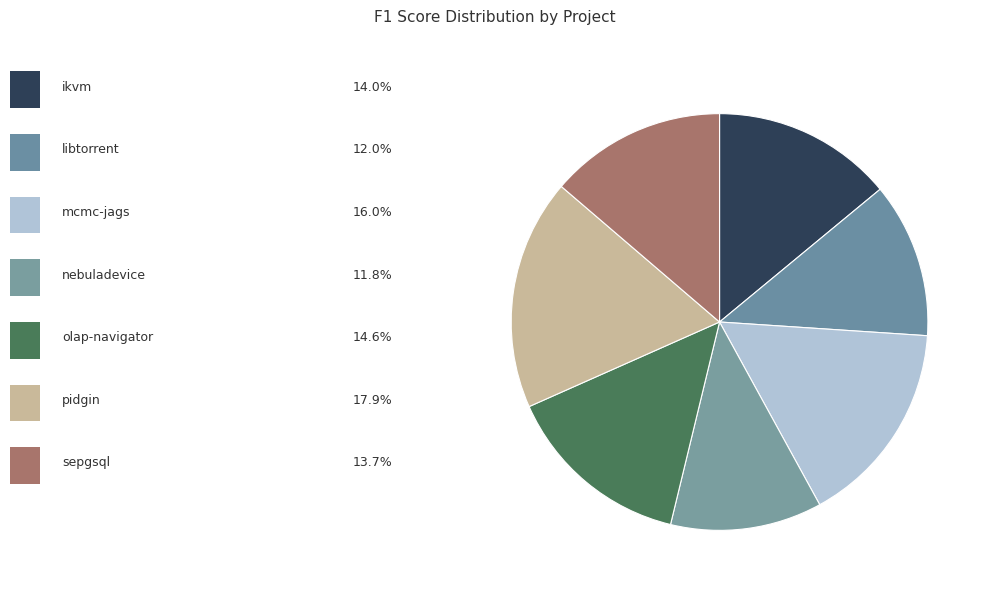

Count the number of slices in the pie.

7